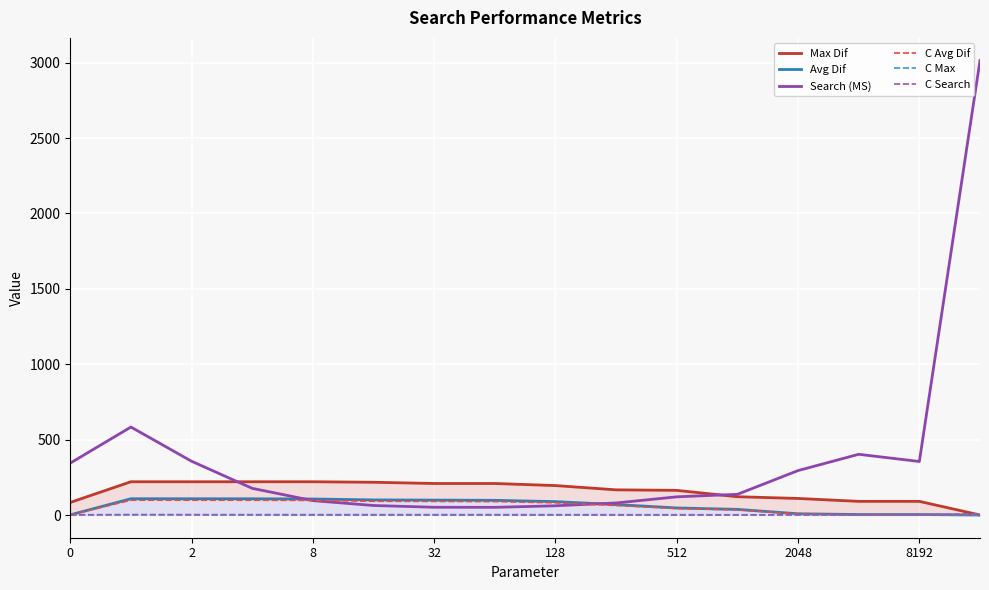

True or false: C Search and C Max cross at least once.

True